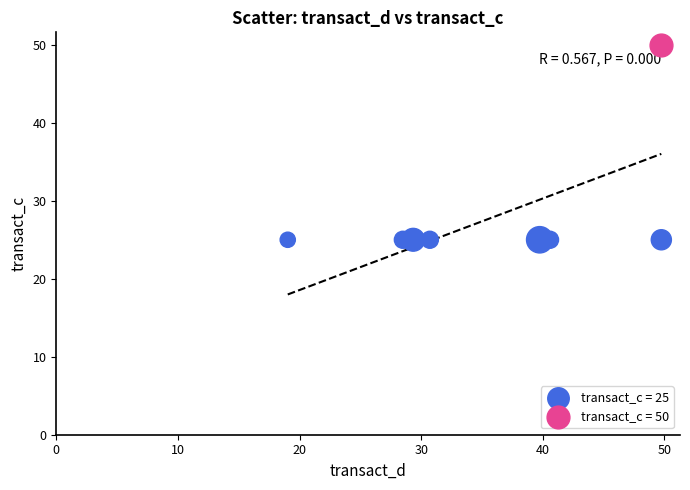

Which series reaches the maximum Y coordinate?

transact_c = 50